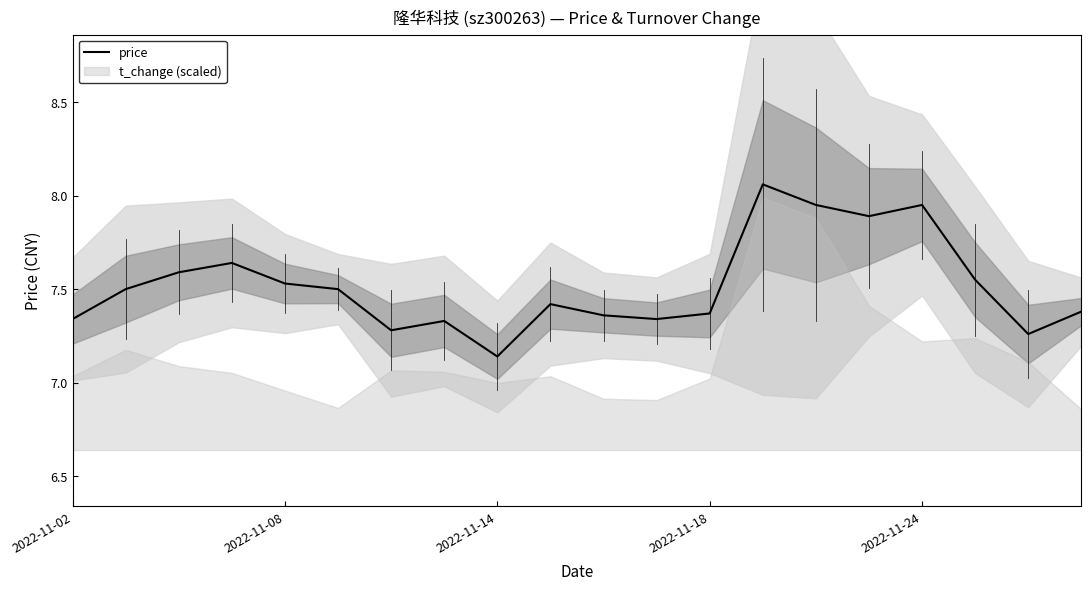

Which category has the lowest value in the price series?

2022-11-14